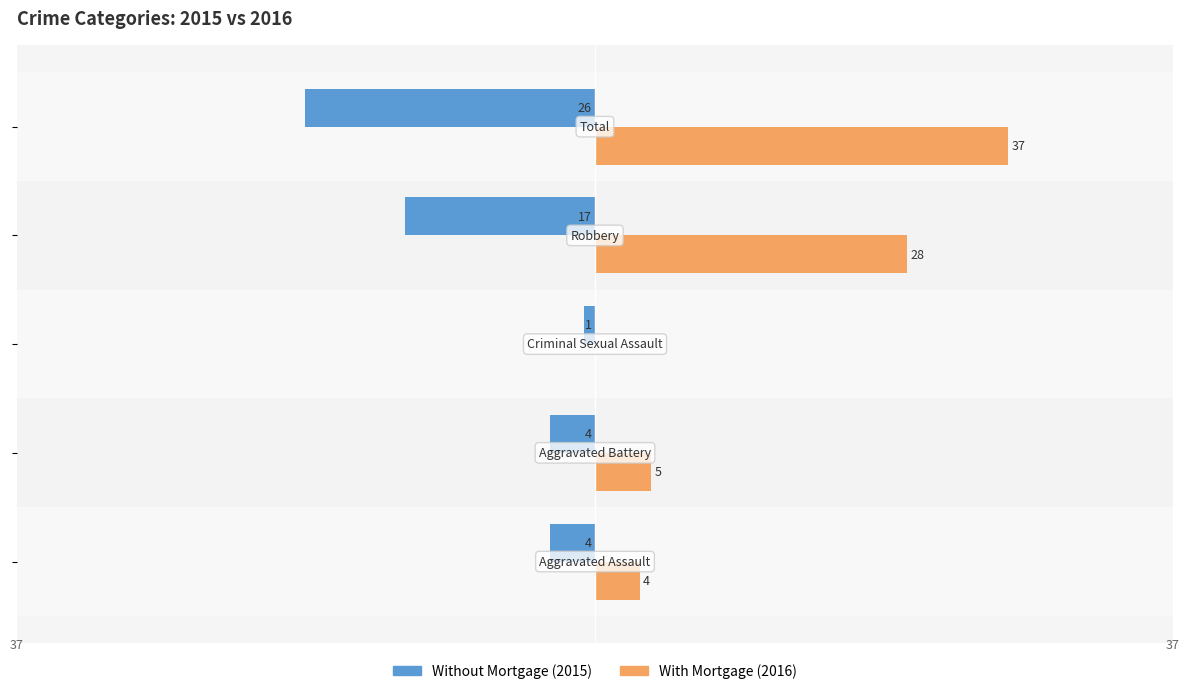

How many data points does each series have?

5